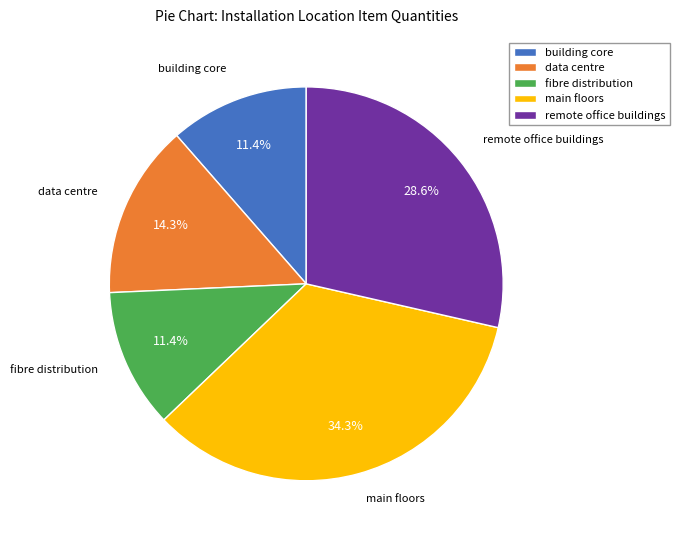

How many slices are in this pie chart?

5